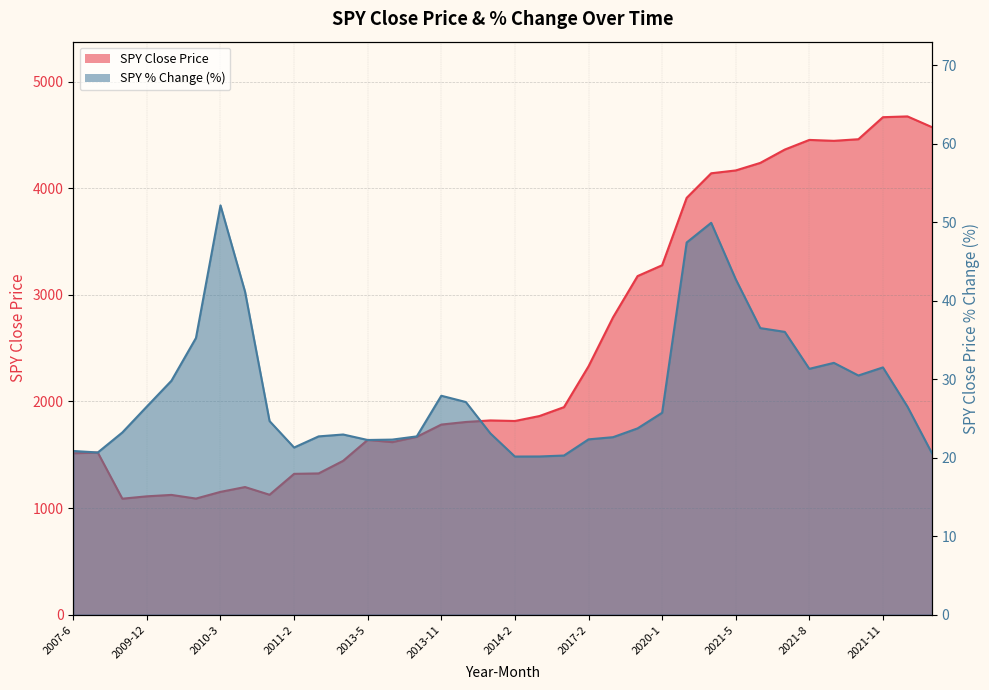

What is the label of the 35th point from the left?

2021-12